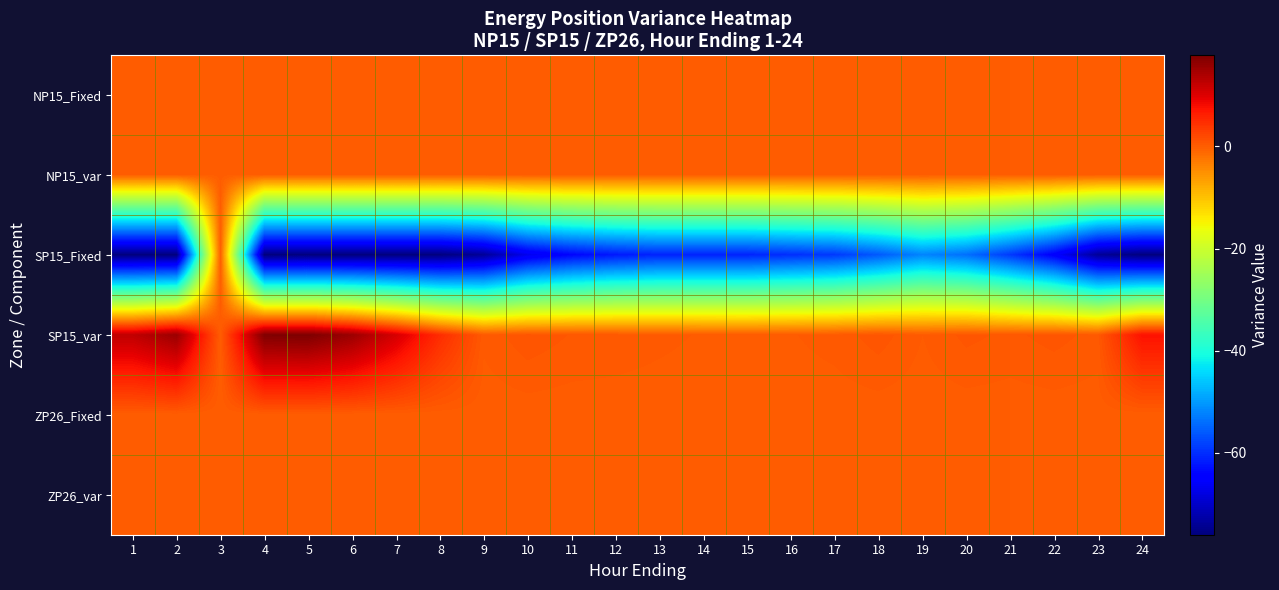

At which category is the sum across all series the highest?

3